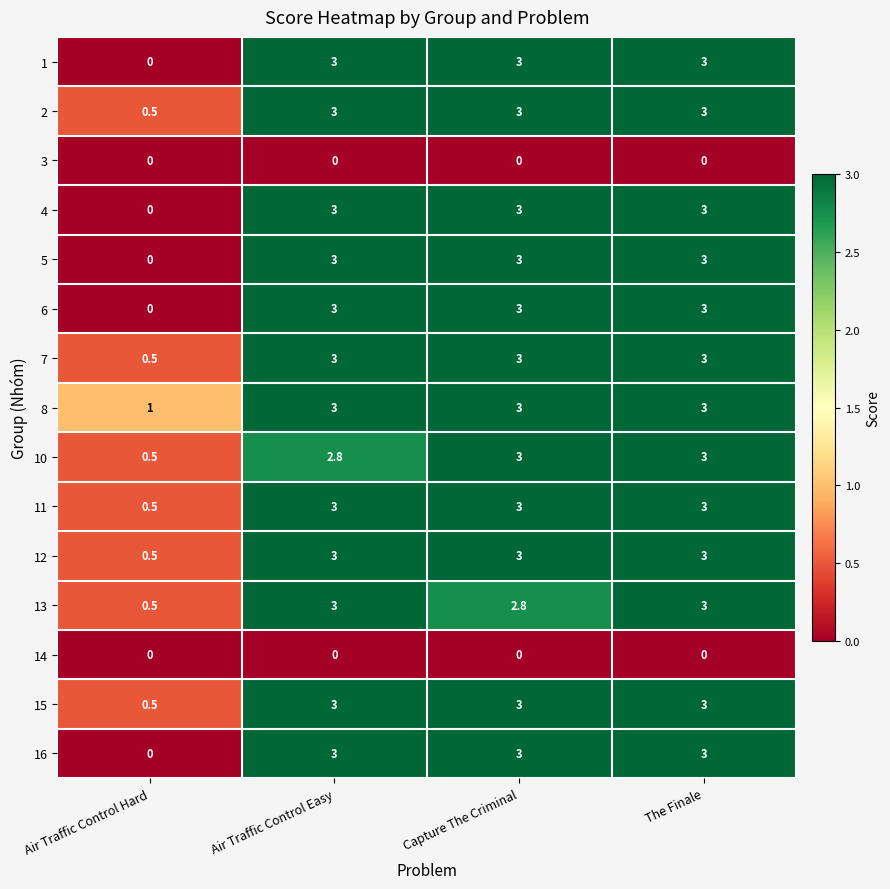

What is the total value across all series at Air Traffic Control Hard?

4.5